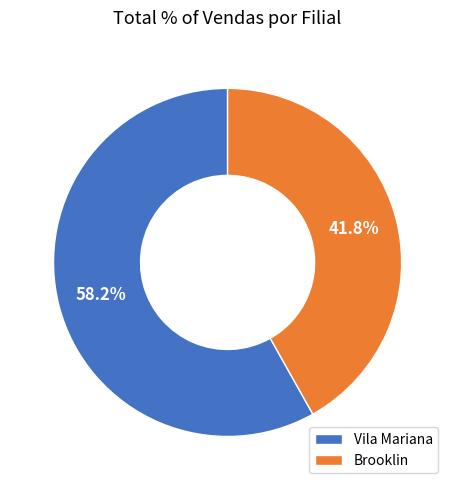

Is there a majority slice in this chart?

Yes